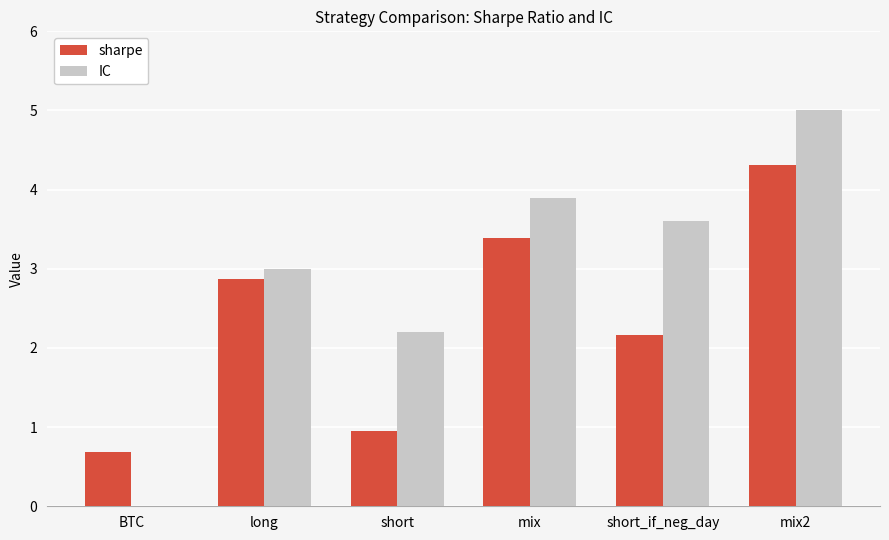

Count the number of data series in this chart.

2